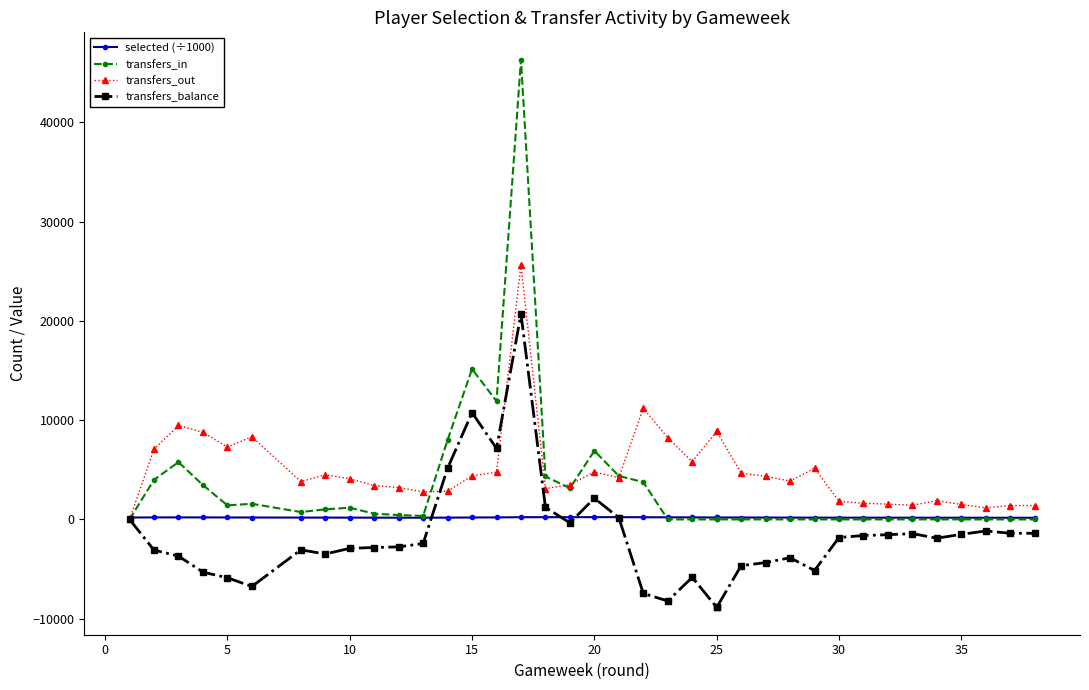

List the series in order of their peak value, lowest first.

selected (÷1000), transfers_balance, transfers_out, transfers_in